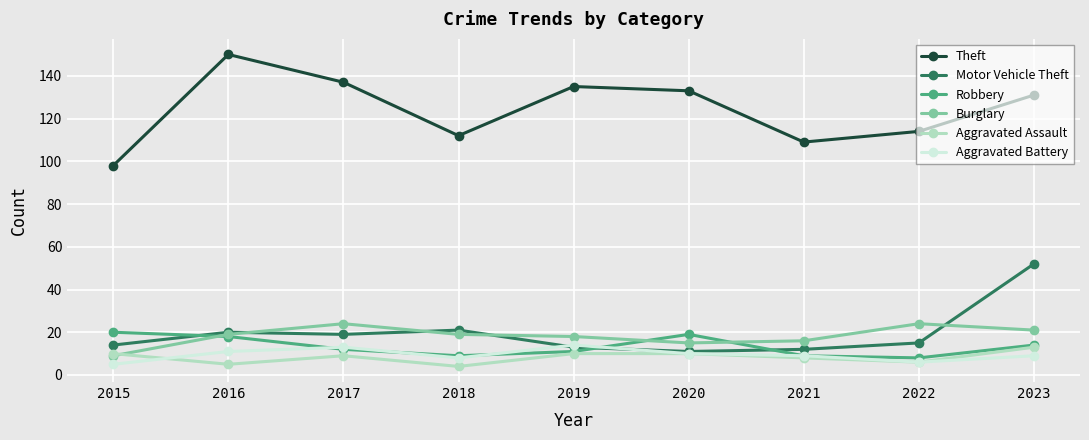

Which label corresponds to the largest value in the chart?

2016